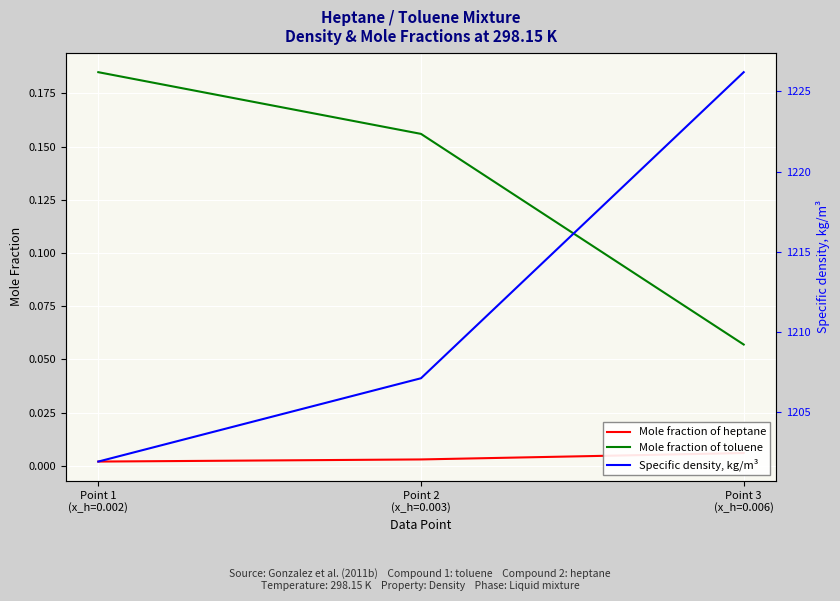

Is the value of Specific density, kg/m³ at Point 1
(x_h=0.002) greater than the value of Mole fraction of toluene at Point 3
(x_h=0.006)?

Yes